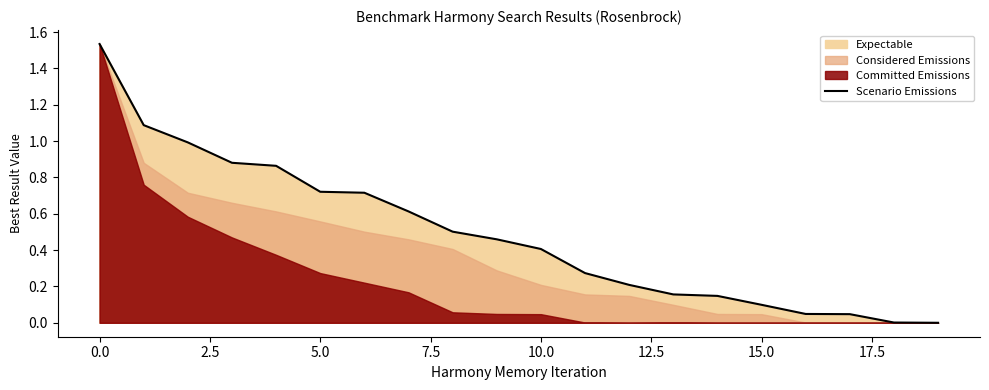

What is the label of the 4th point from the right?

16